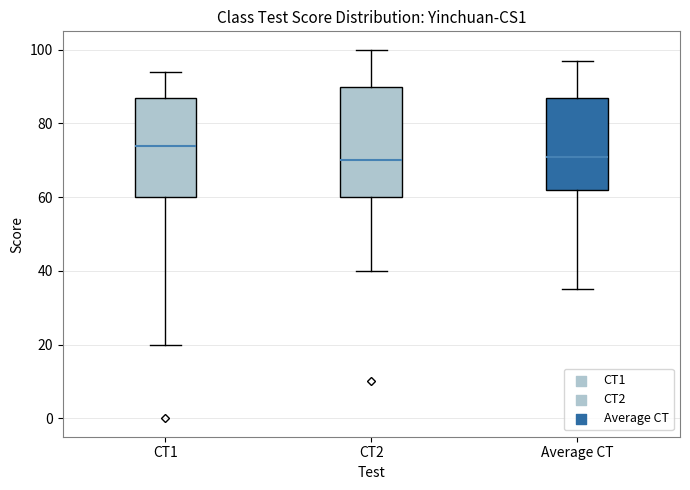

Which box's median line is the highest?

CT1